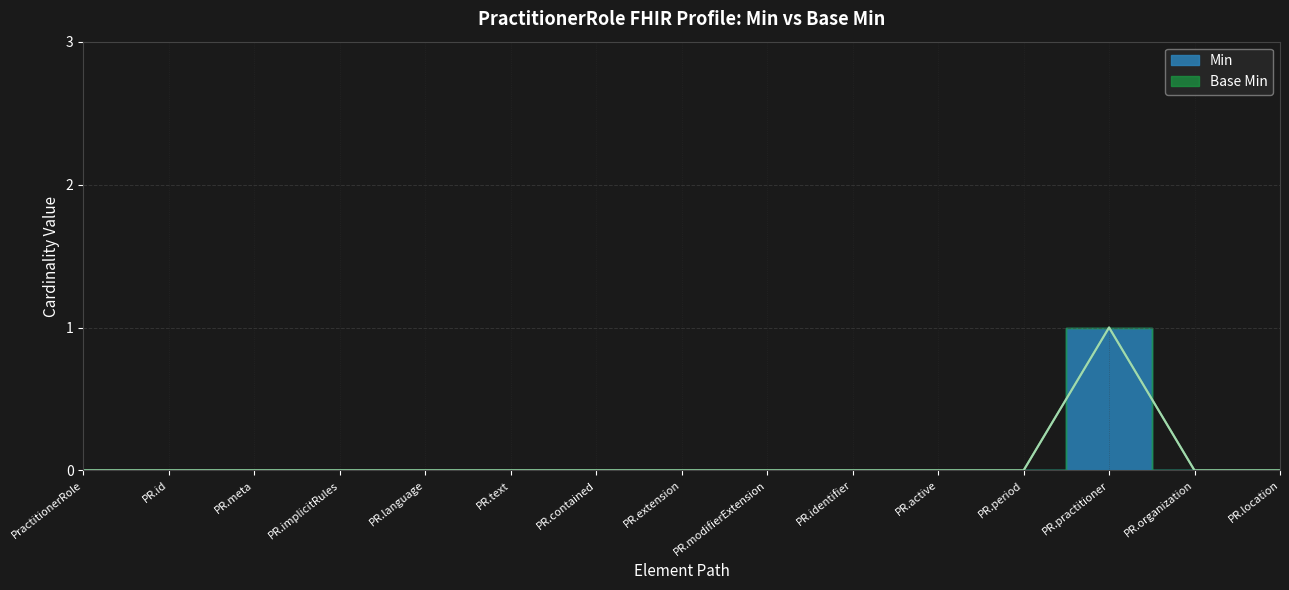

At which label is the value closest to 0?

PractitionerRole